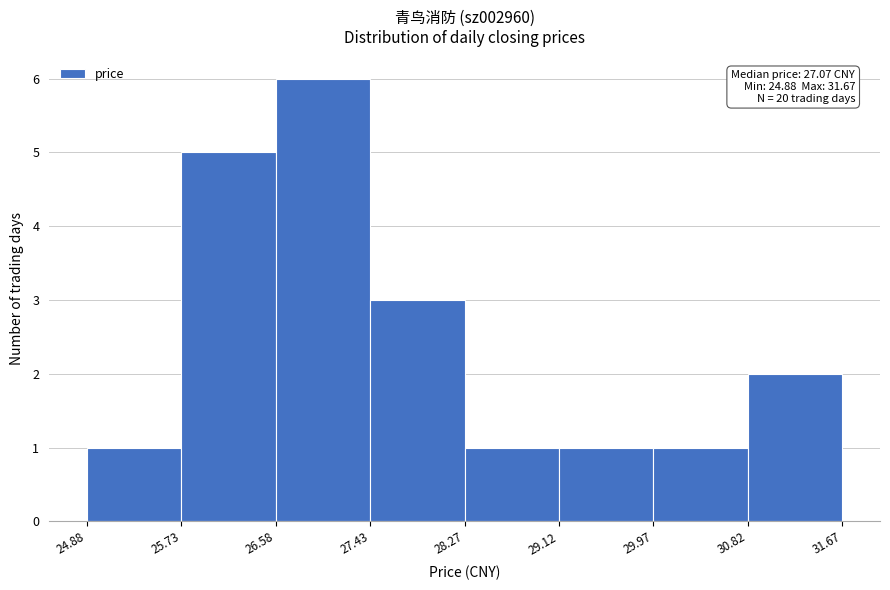

Which range on the x-axis has the tallest bar?

26.58 to 27.43